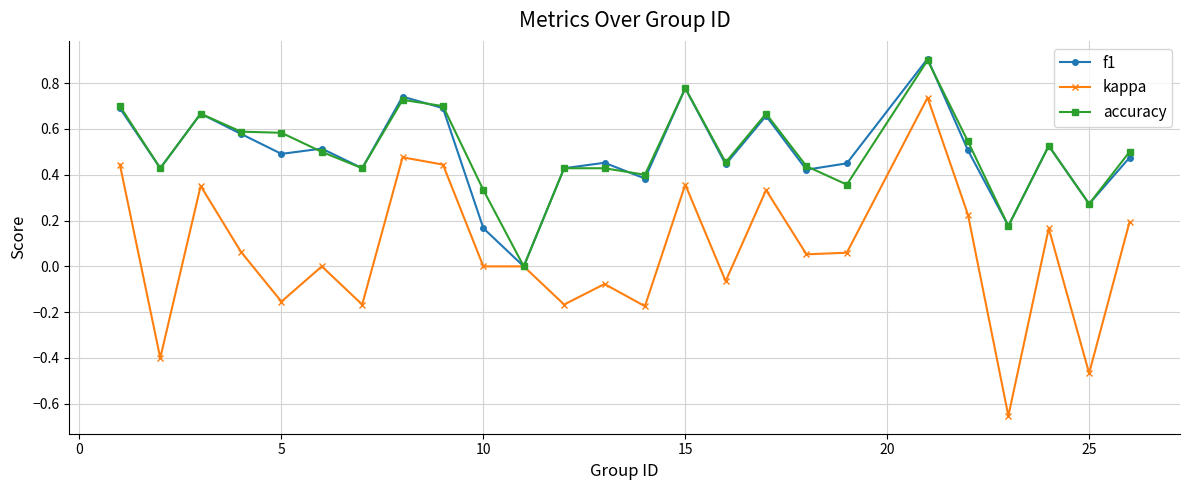

True or false: kappa has more than 1 points higher than both neighbors.

True